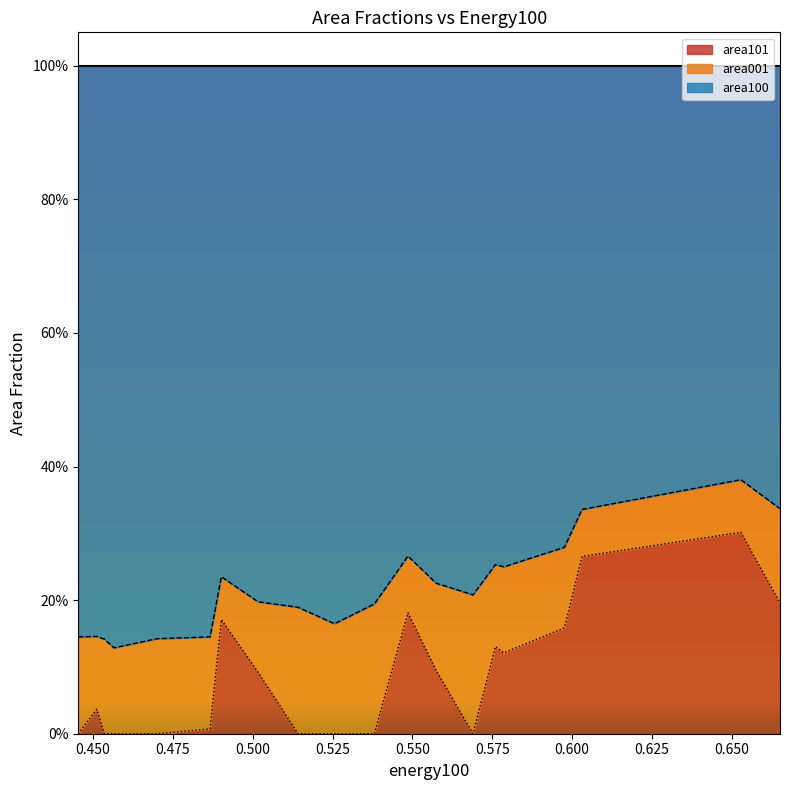

Reading right to left, list all the values displayed in this chart.

area100: 0.5142384736772679=0.8	0.5689955369424552=0.8	0.557468967744606=0.8	0.4453563259965542=0.9	0.5016466297997052=0.8	0.4866220336398764=0.9	0.5976211208737303=0.7	0.5786250660668354=0.8	0.6031335007046843=0.7	0.4699837448839258=0.9	0.6651643011938929=0.7	0.4565507387470114=0.9	0.5255991074030795=0.8	0.5380942570464728=0.8	0.4511228882191843=0.9	0.4535765015579634=0.9	0.5486194094339407=0.7	0.4901787803008435=0.8	0.6529062068464324=0.6	0.5760451924913091=0.7
area001: 0.5142384736772679=0.2	0.5689955369424552=0.2	0.557468967744606=0.1	0.4453563259965542=0.1	0.5016466297997052=0.1	0.4866220336398764=0.1	0.5976211208737303=0.1	0.5786250660668354=0.1	0.6031335007046843=0.1	0.4699837448839258=0.1	0.6651643011938929=0.1	0.4565507387470114=0.1	0.5255991074030795=0.2	0.5380942570464728=0.2	0.4511228882191843=0.1	0.4535765015579634=0.1	0.5486194094339407=0.1	0.4901787803008435=0.1	0.6529062068464324=0.1	0.5760451924913091=0.1
area101: 0.5142384736772679=0.0	0.5689955369424552=0.0	0.557468967744606=0.1	0.4453563259965542=0.0	0.5016466297997052=0.1	0.4866220336398764=0.0	0.5976211208737303=0.2	0.5786250660668354=0.1	0.6031335007046843=0.3	0.4699837448839258=0.0	0.6651643011938929=0.2	0.4565507387470114=0.0	0.5255991074030795=0.0	0.5380942570464728=0.0	0.4511228882191843=0.0	0.4535765015579634=0.0	0.5486194094339407=0.2	0.4901787803008435=0.2	0.6529062068464324=0.3	0.5760451924913091=0.1